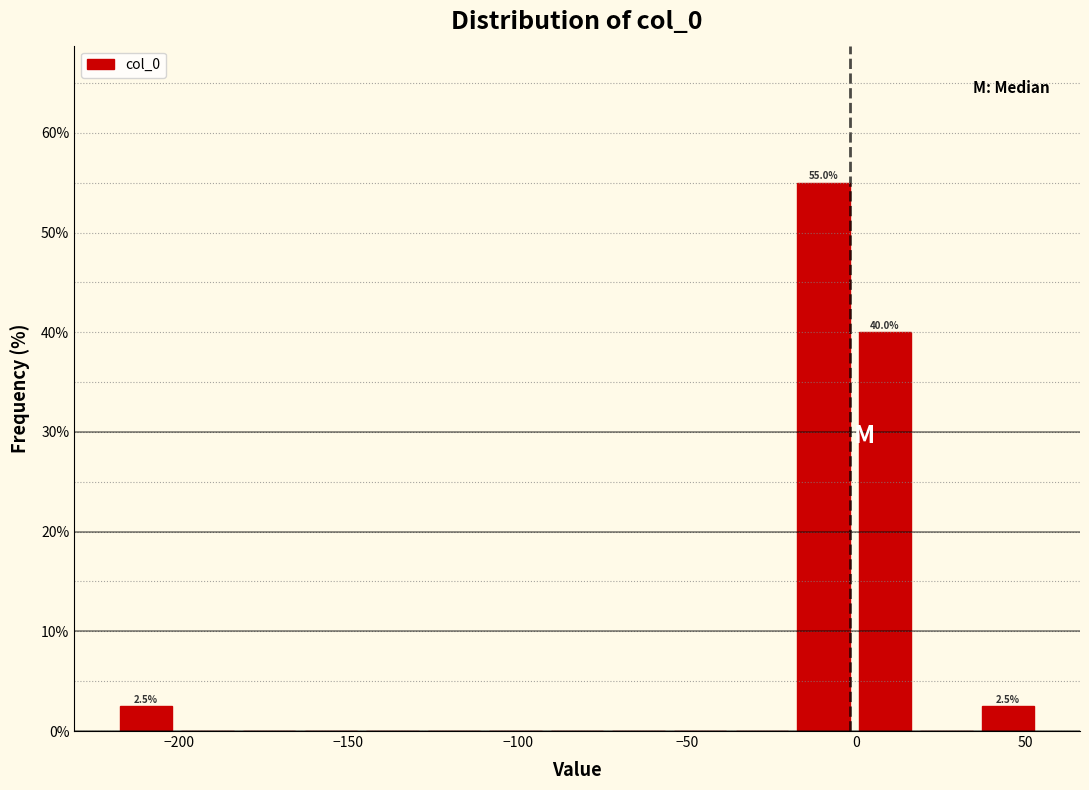

Read against the x-axis, roughly where is the centre of the tallest bar?

-10